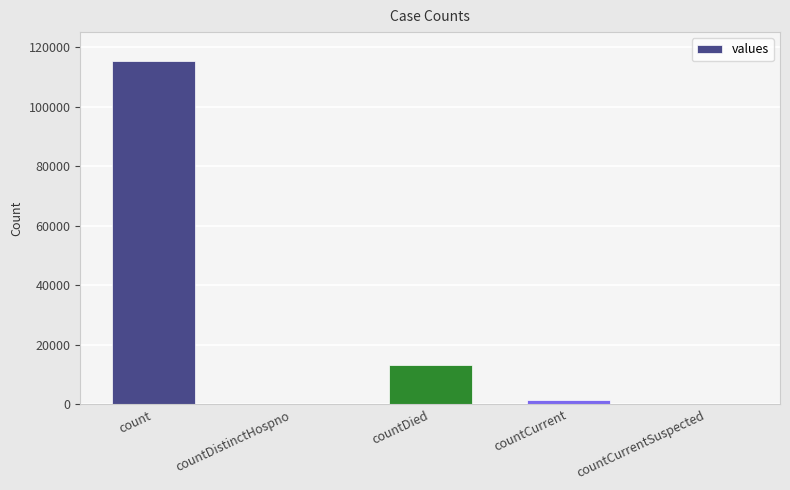

Which category has the highest value across all series?

count